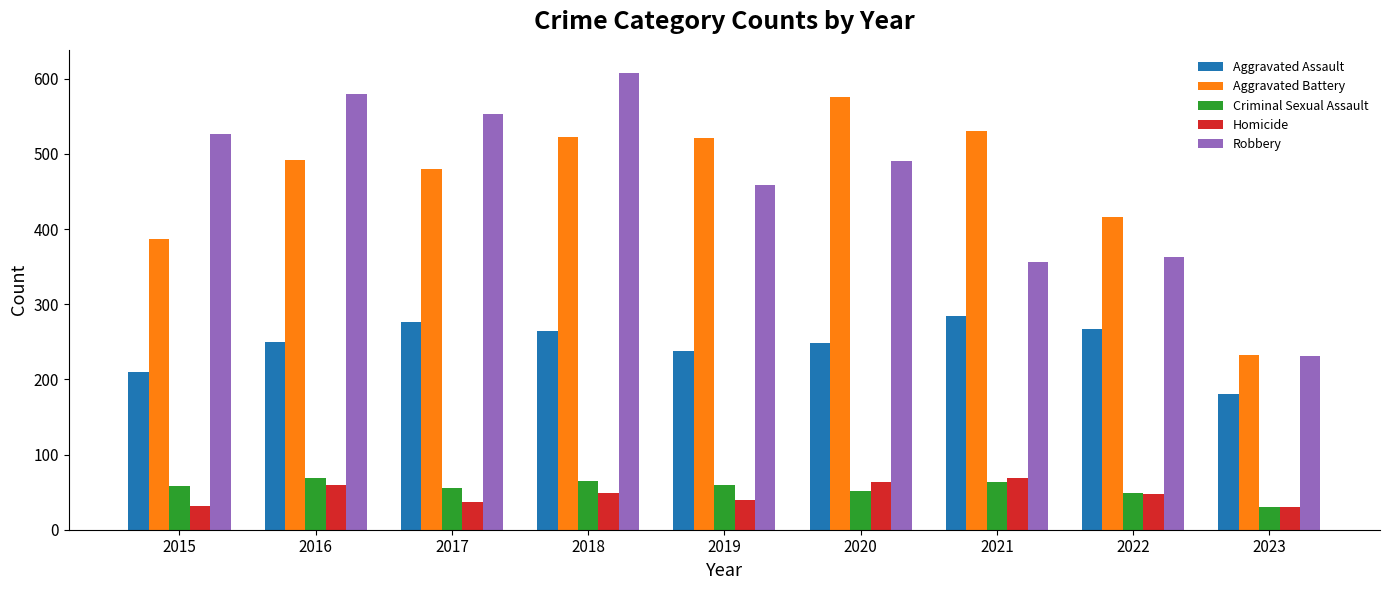

At which category is the sum across all series the highest?

2018